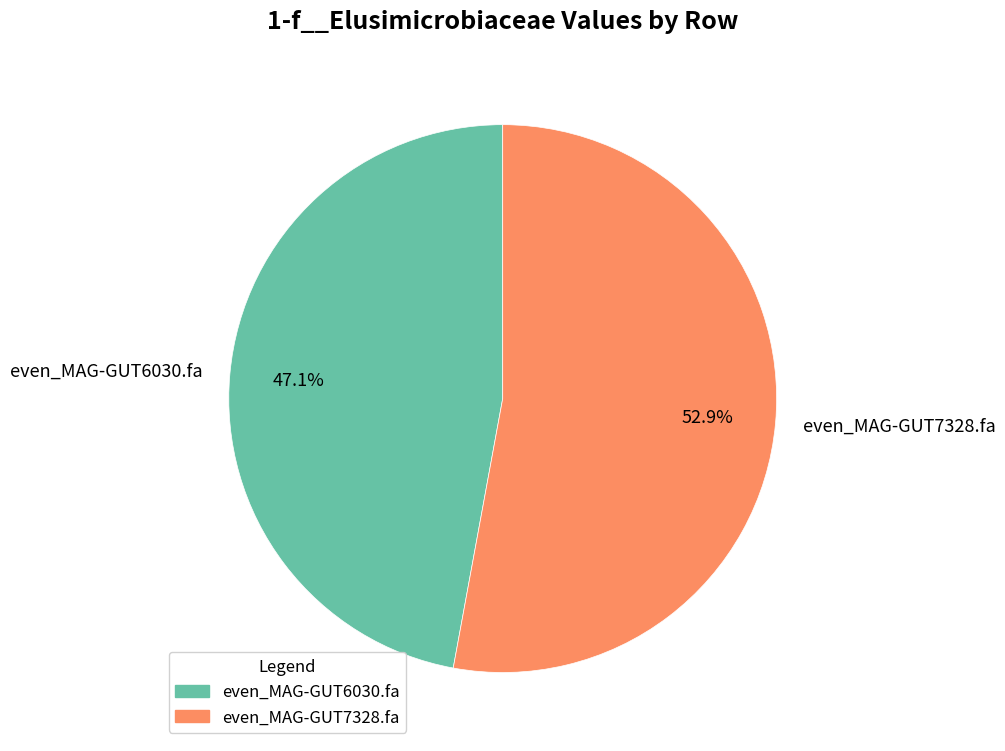

To the nearest percent, what is the combined percentage of even_MAG-GUT6030.fa and even_MAG-GUT7328.fa?

100%